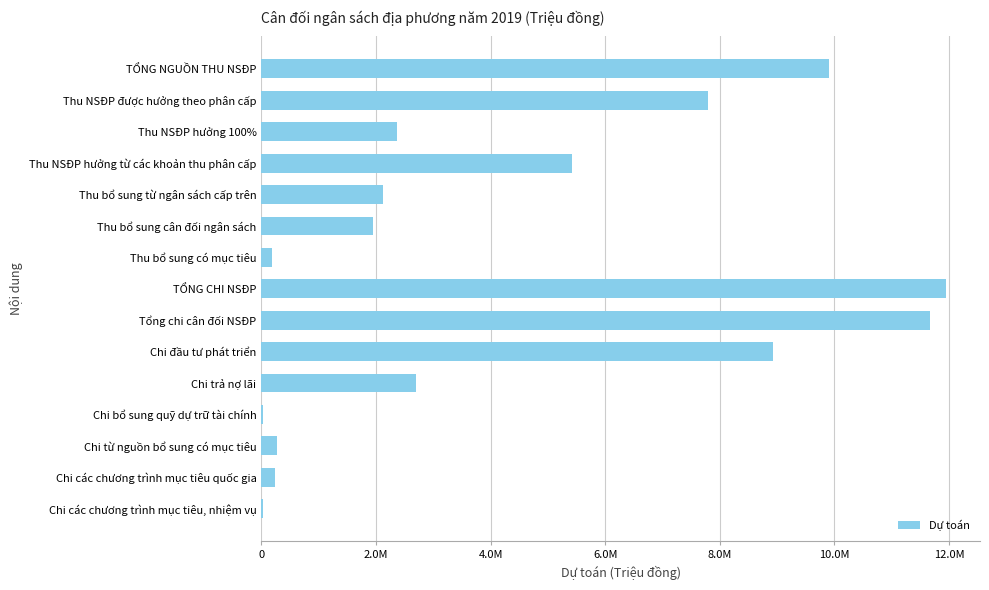

How many values are below 2370775?

7